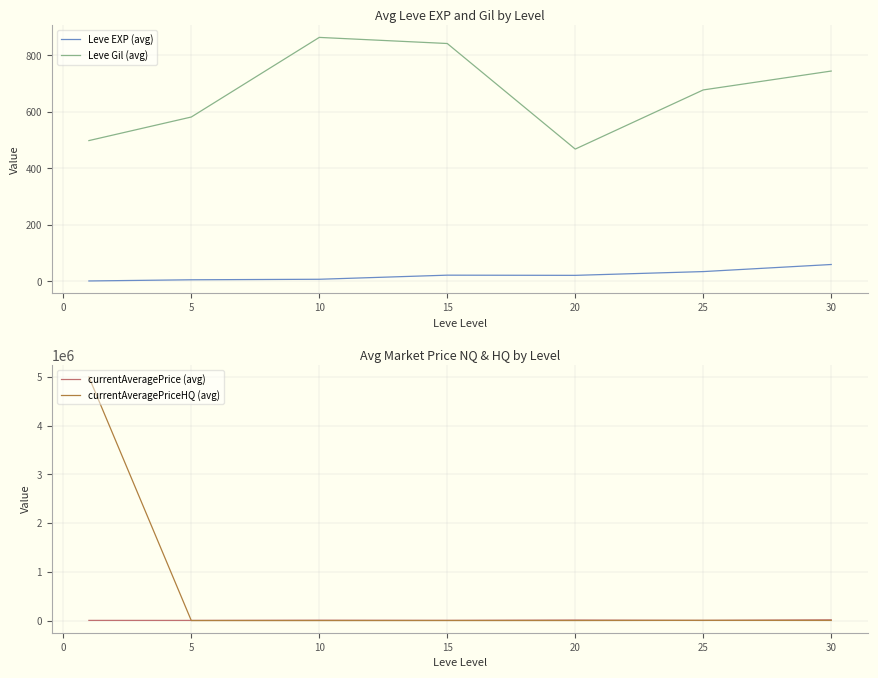

Read the Leve EXP (avg) value at 25.

35.0